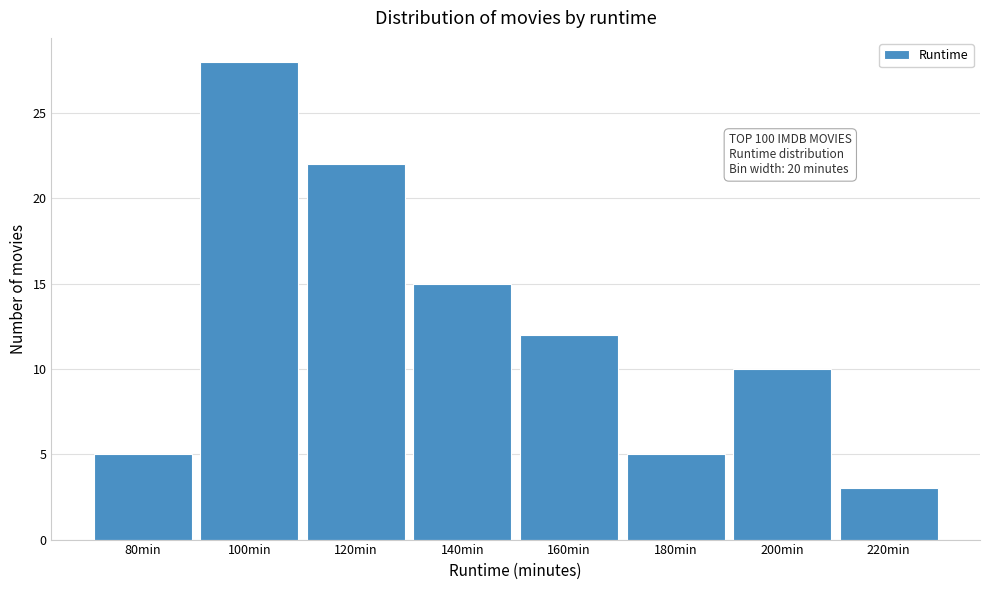

Reading left to right, extract all data points from this chart.

5	28	22	15	12	5	10	3